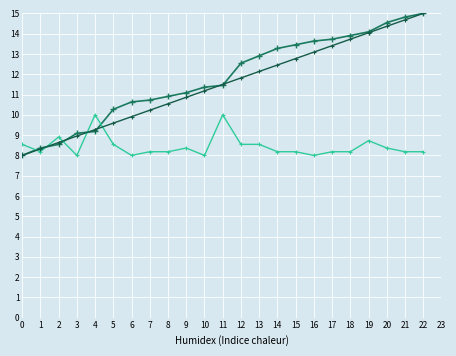

At which category is the sum across all series the highest?

22